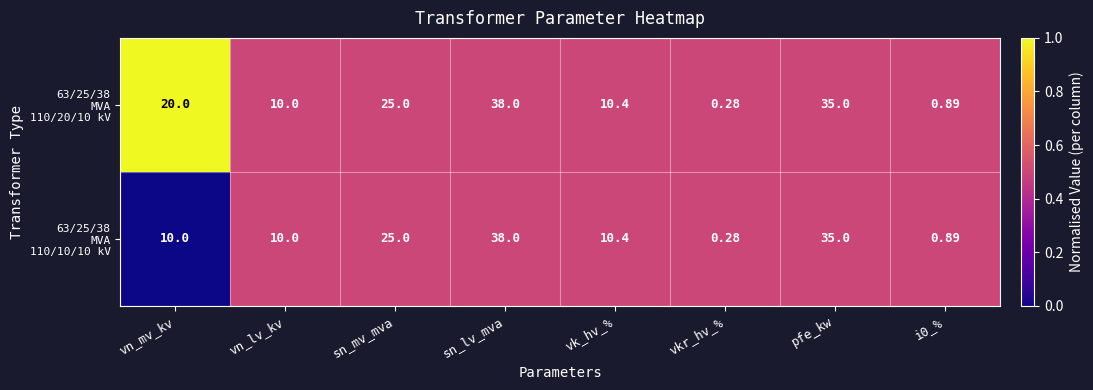

Which category has the highest value across all series?

sn_lv_mva